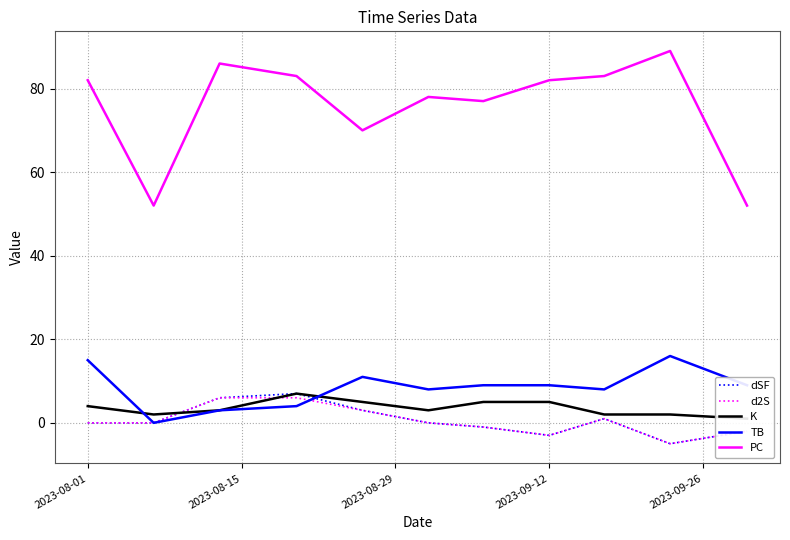

What is the maximum value for PC?

89